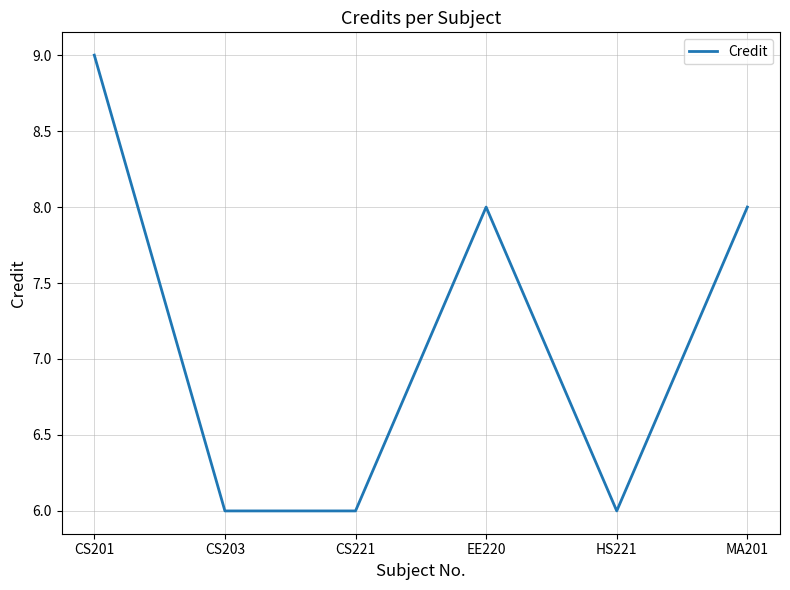

What is the difference between the values at CS201 and MA201?

1